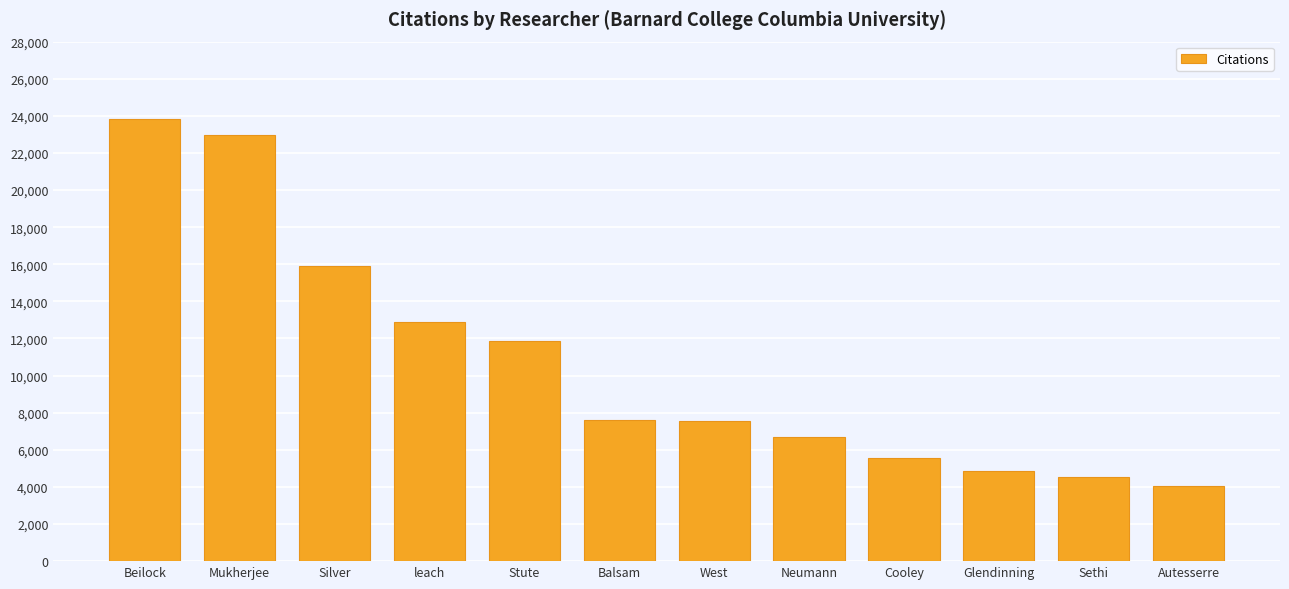

At which label is the value closest to 13953?

leach